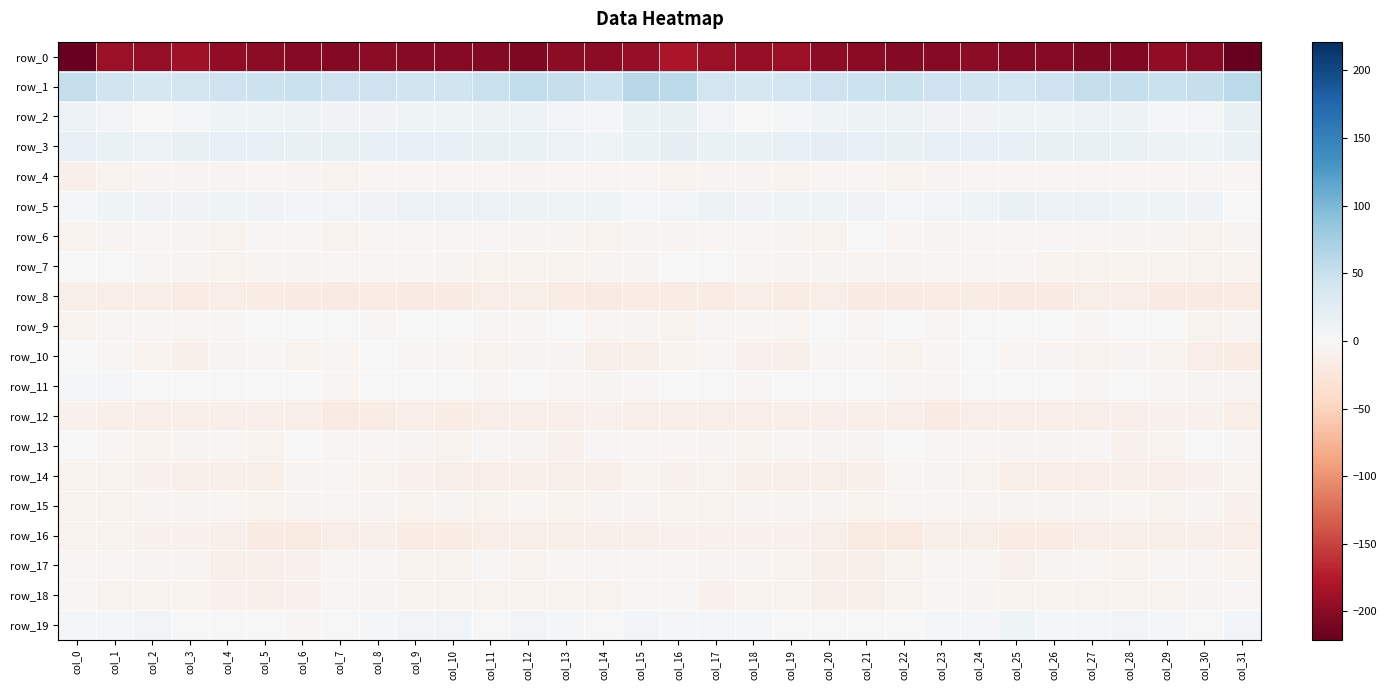

How many distinct data groups are displayed?

20